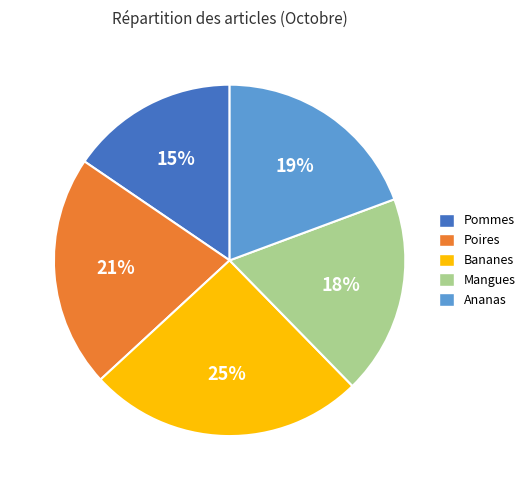

Which has a higher value, Mangues or Pommes?

Mangues